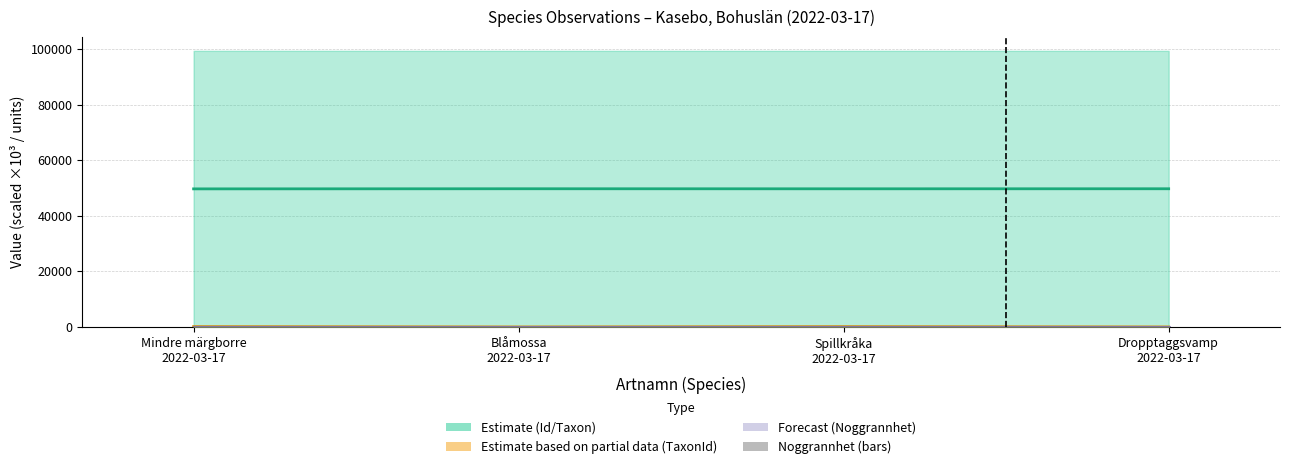

What is the total value across all series at Dropptaggsvamp
2022-03-17?

49802.3